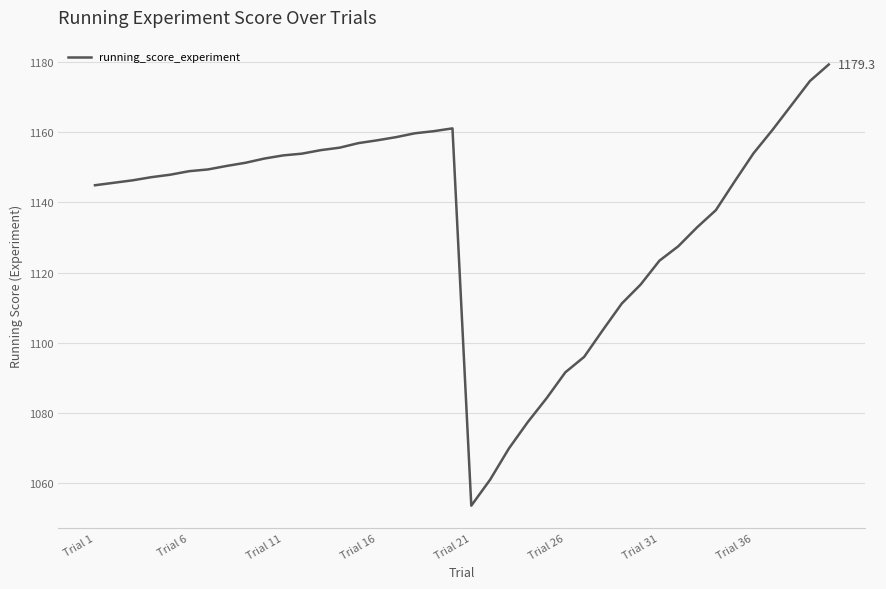

What is the minimum value shown in the chart?

1053.6